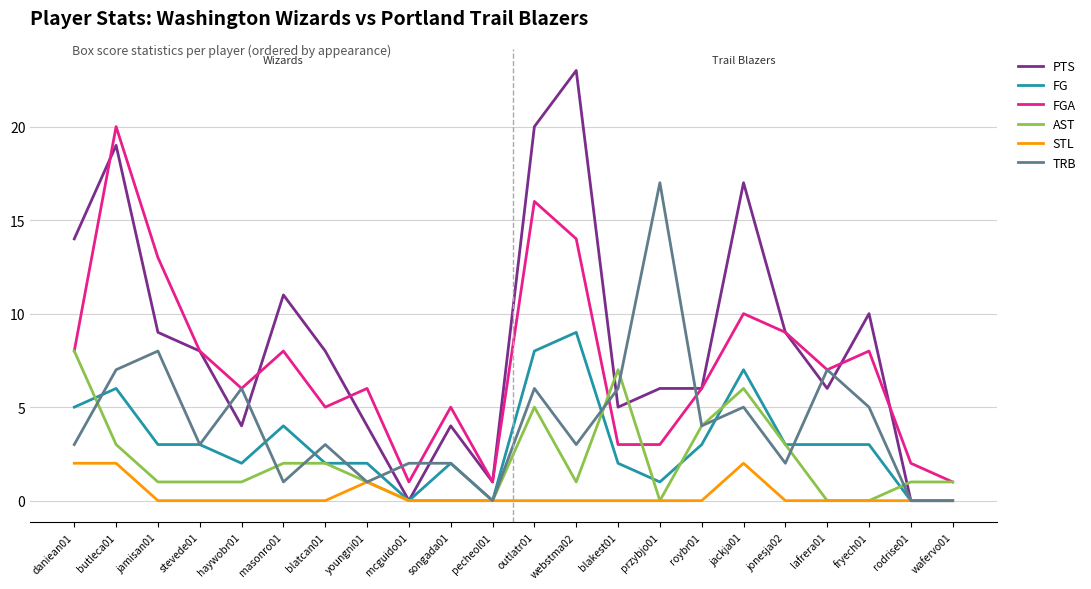

The PTS series shows 24 at daniean01. True or false?

False